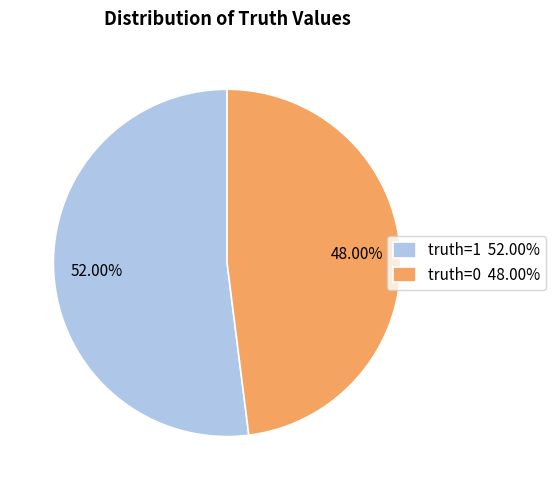

To the nearest percent, what is the difference between the largest and smallest slice percentages?

4%